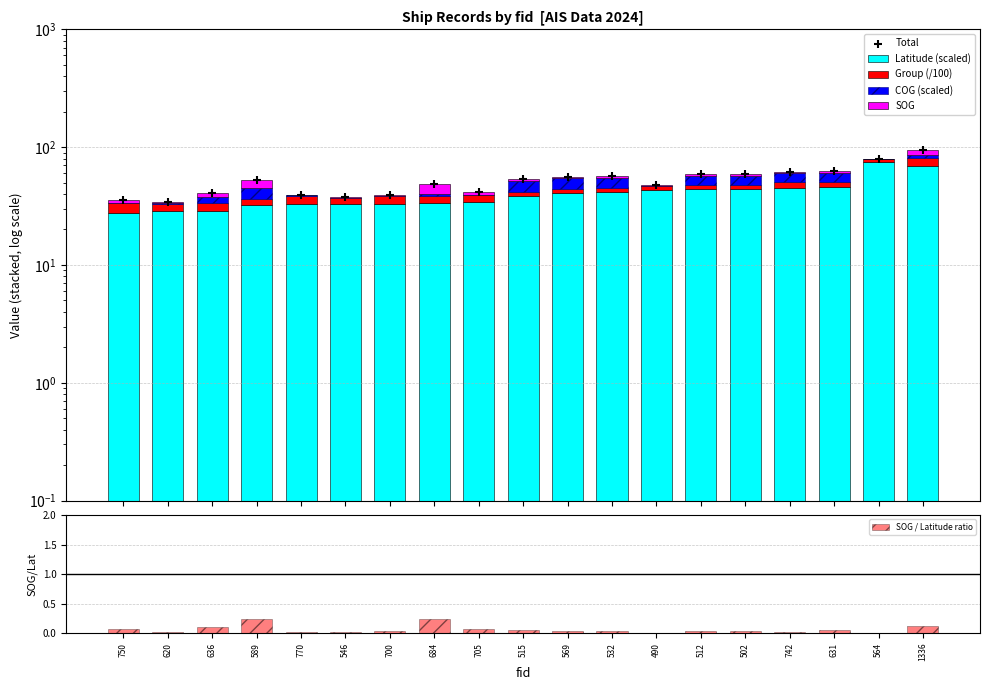

Is the value of COG (scaled) at 620 greater than the value of Latitude (scaled) at 490?

No